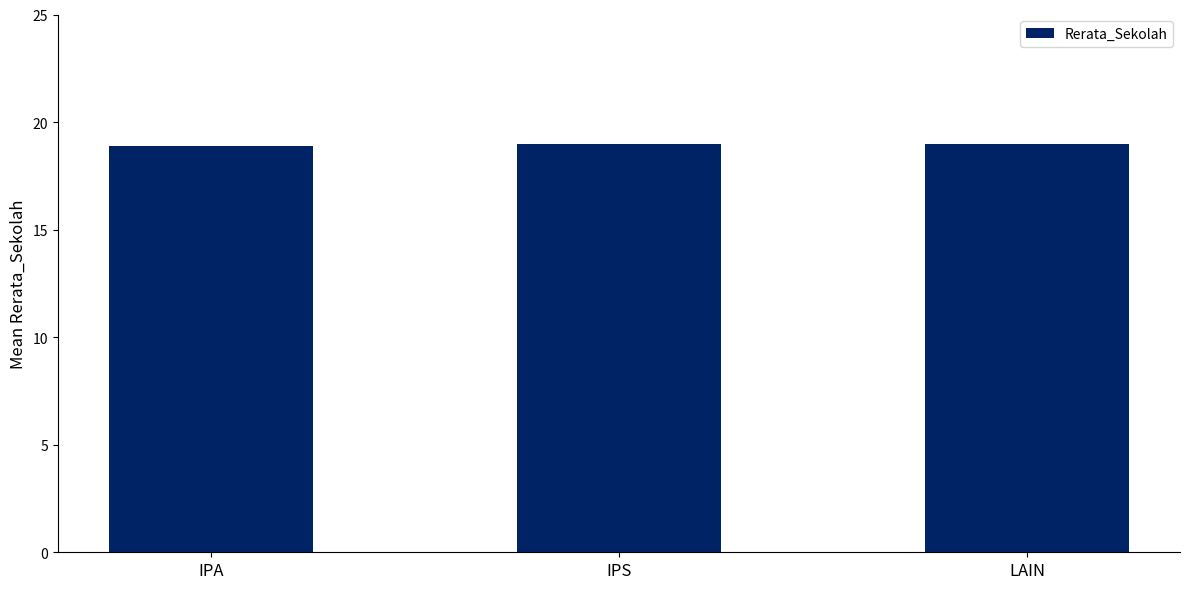

Reading left to right, what are all the values shown in this chart?

18.9	19.0	19.0